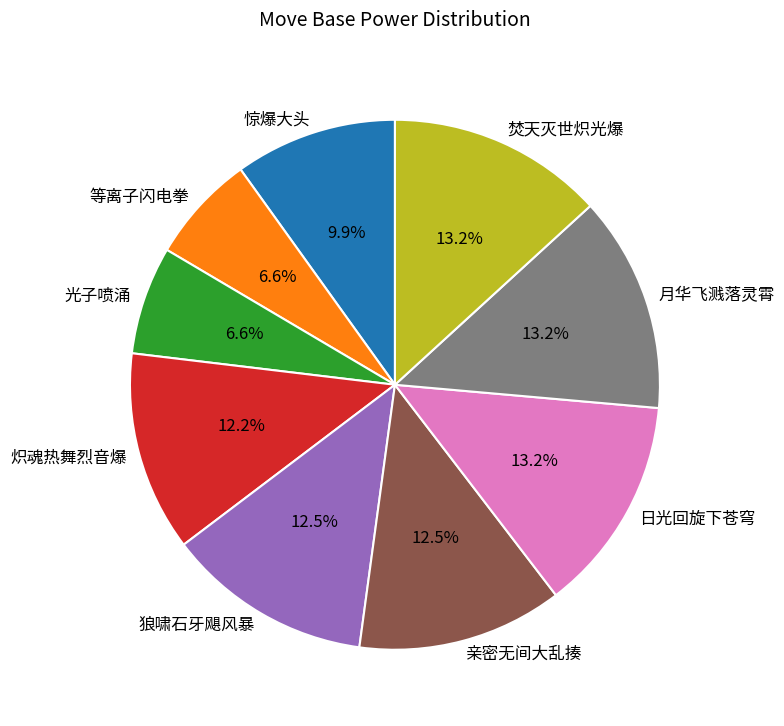

To the nearest percent, what percentage of the pie is 惊爆大头?

10%